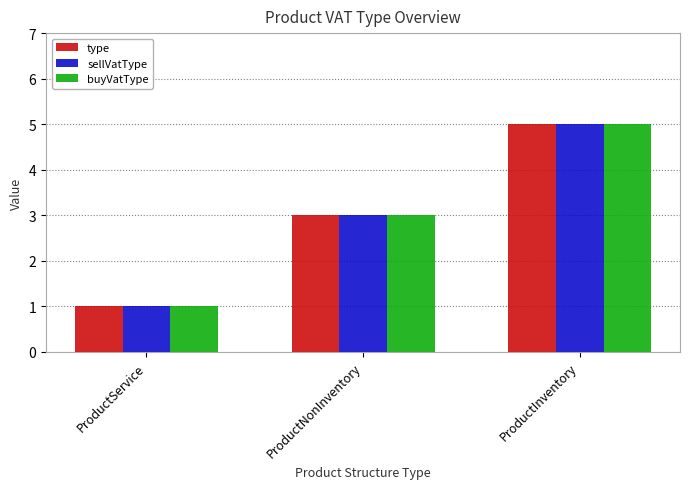

Which category has the lowest value across all series?

ProductService